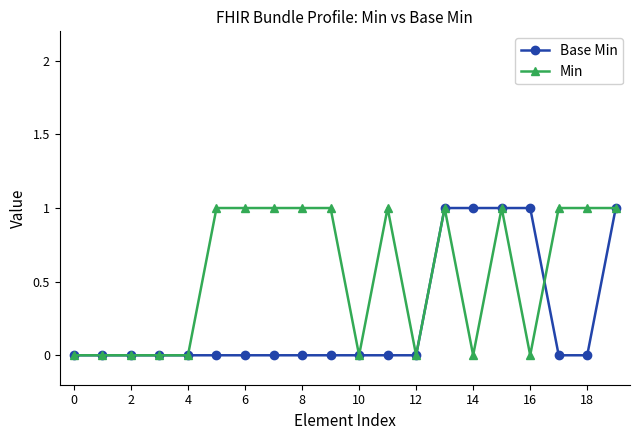

Which series has the largest total across all categories?

Min